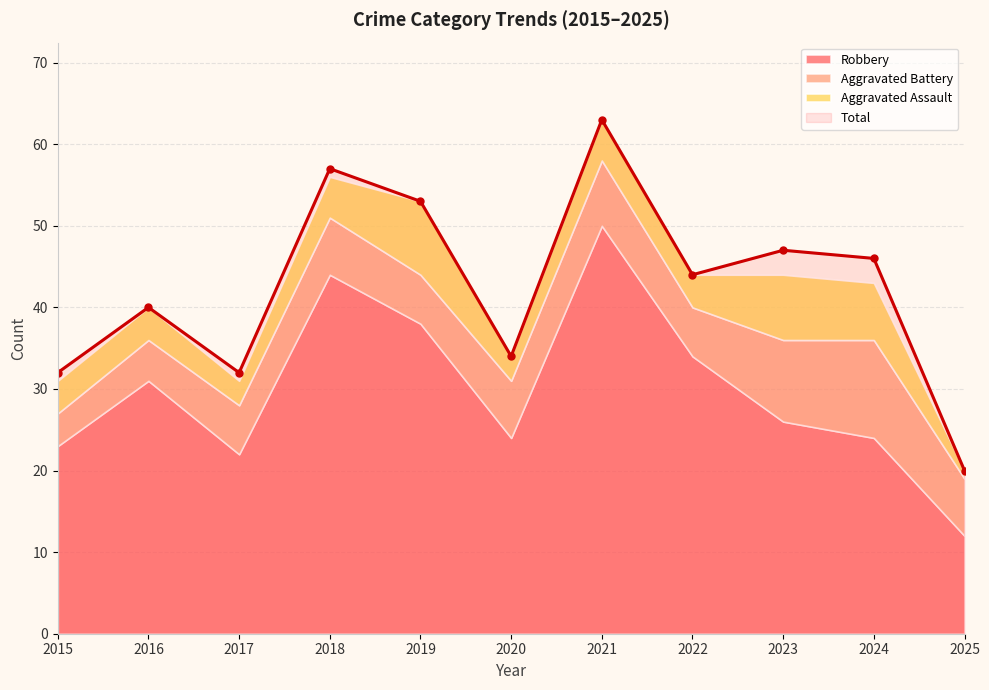

Which series has the largest total across all categories?

Total